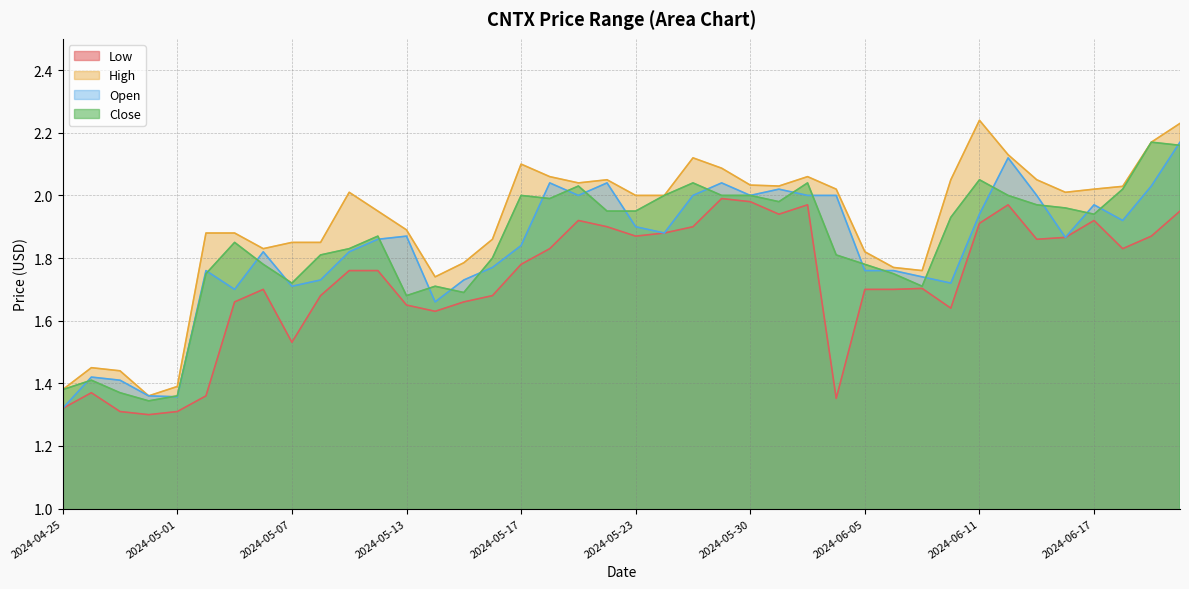

What is the spread (max minus min) of values at 2024-05-15?

0.1